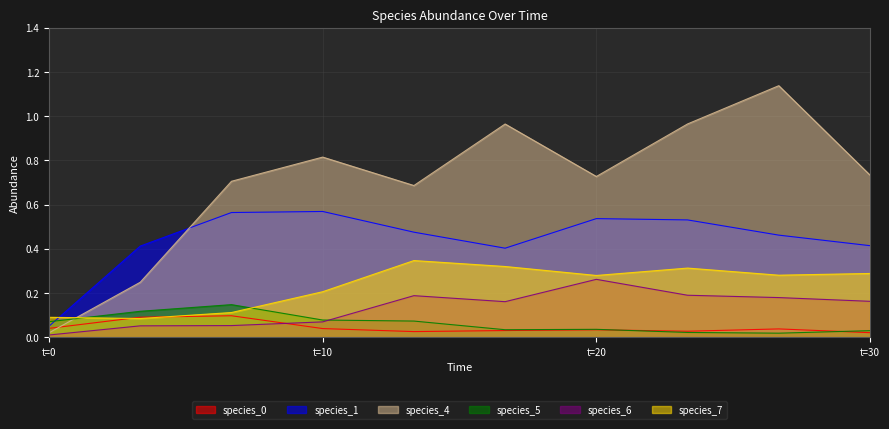

Which series ends up on top after the final intersection of species_7 and species_1?

species_1